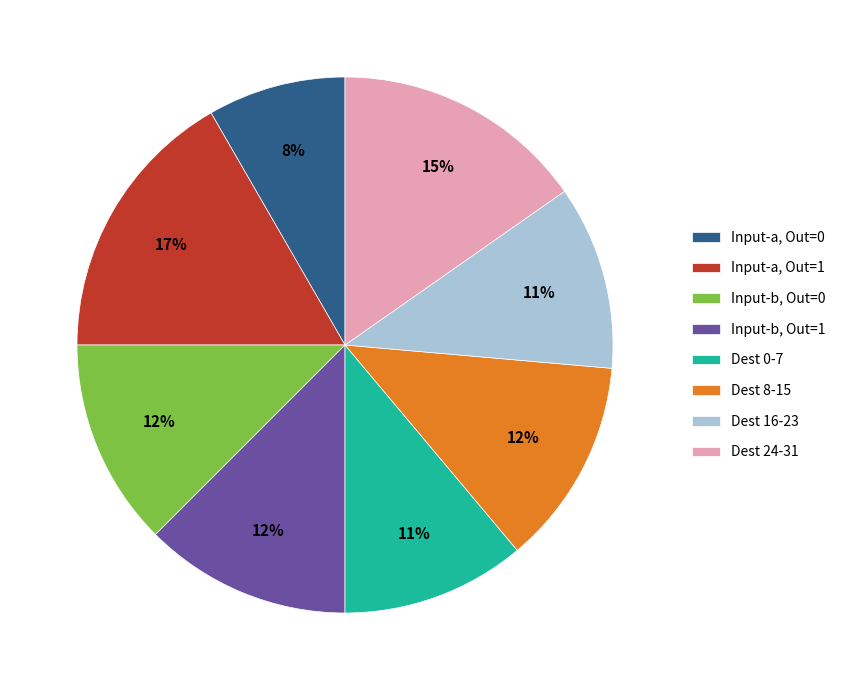

To the nearest percent, what portion does Input-a, Out=1 represent?

17%